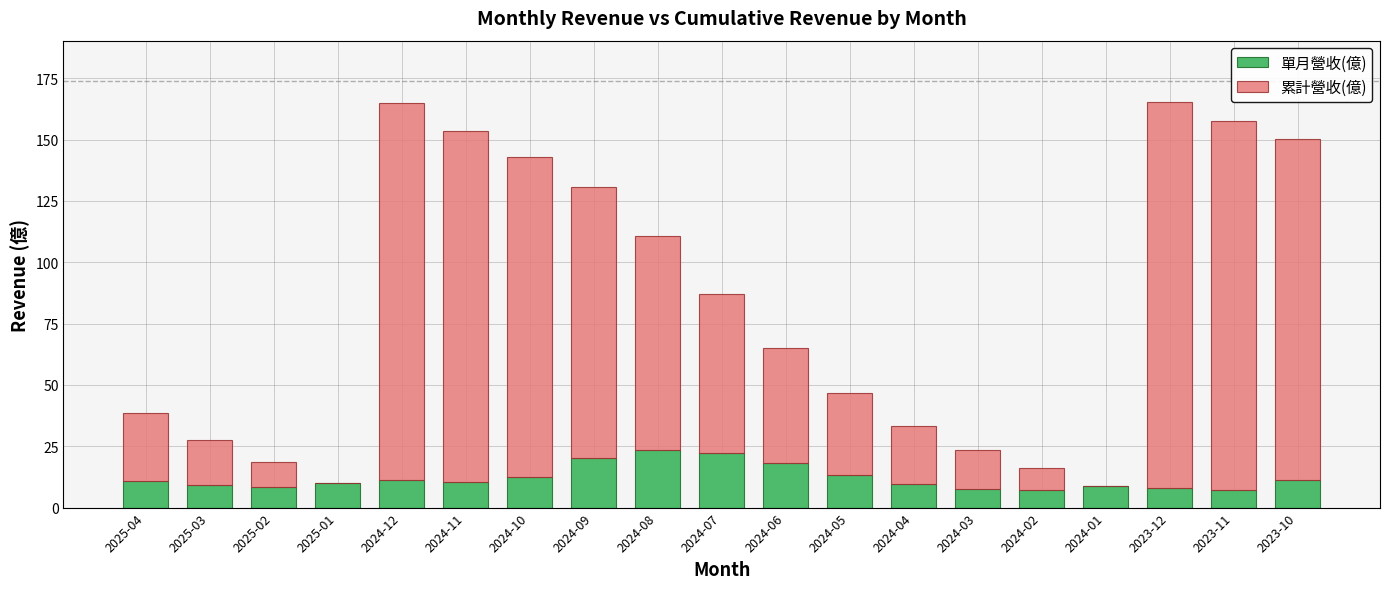

What is the total value across all series at 2024-01?

8.7